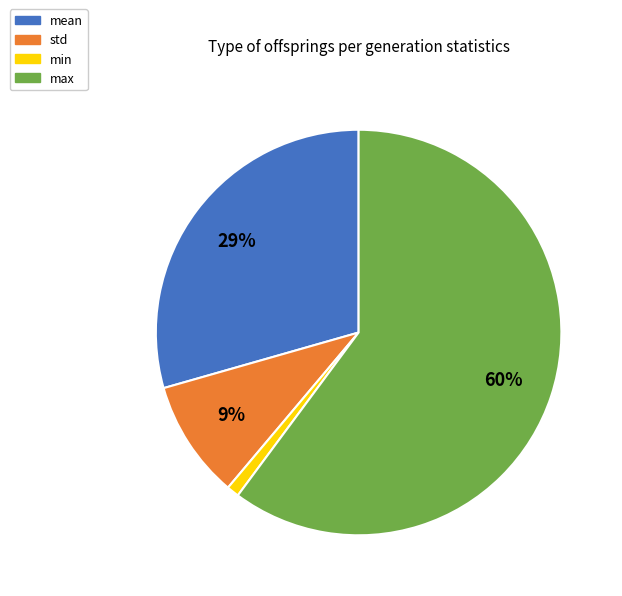

True or false: max accounts for 60% of the total.

True